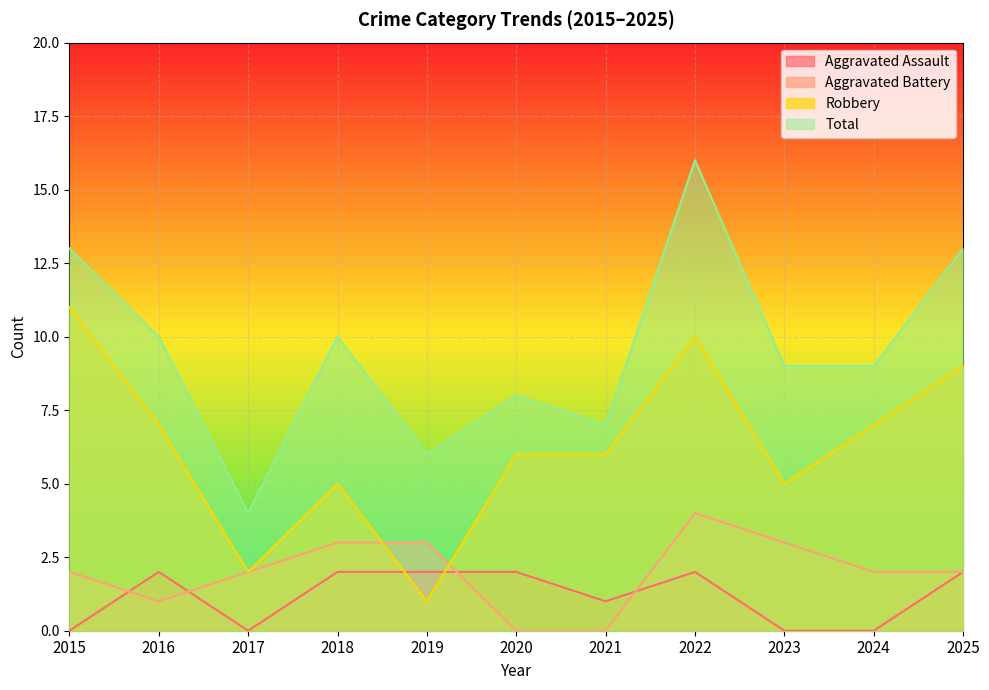

How many values in Aggravated Assault are above zero?

7